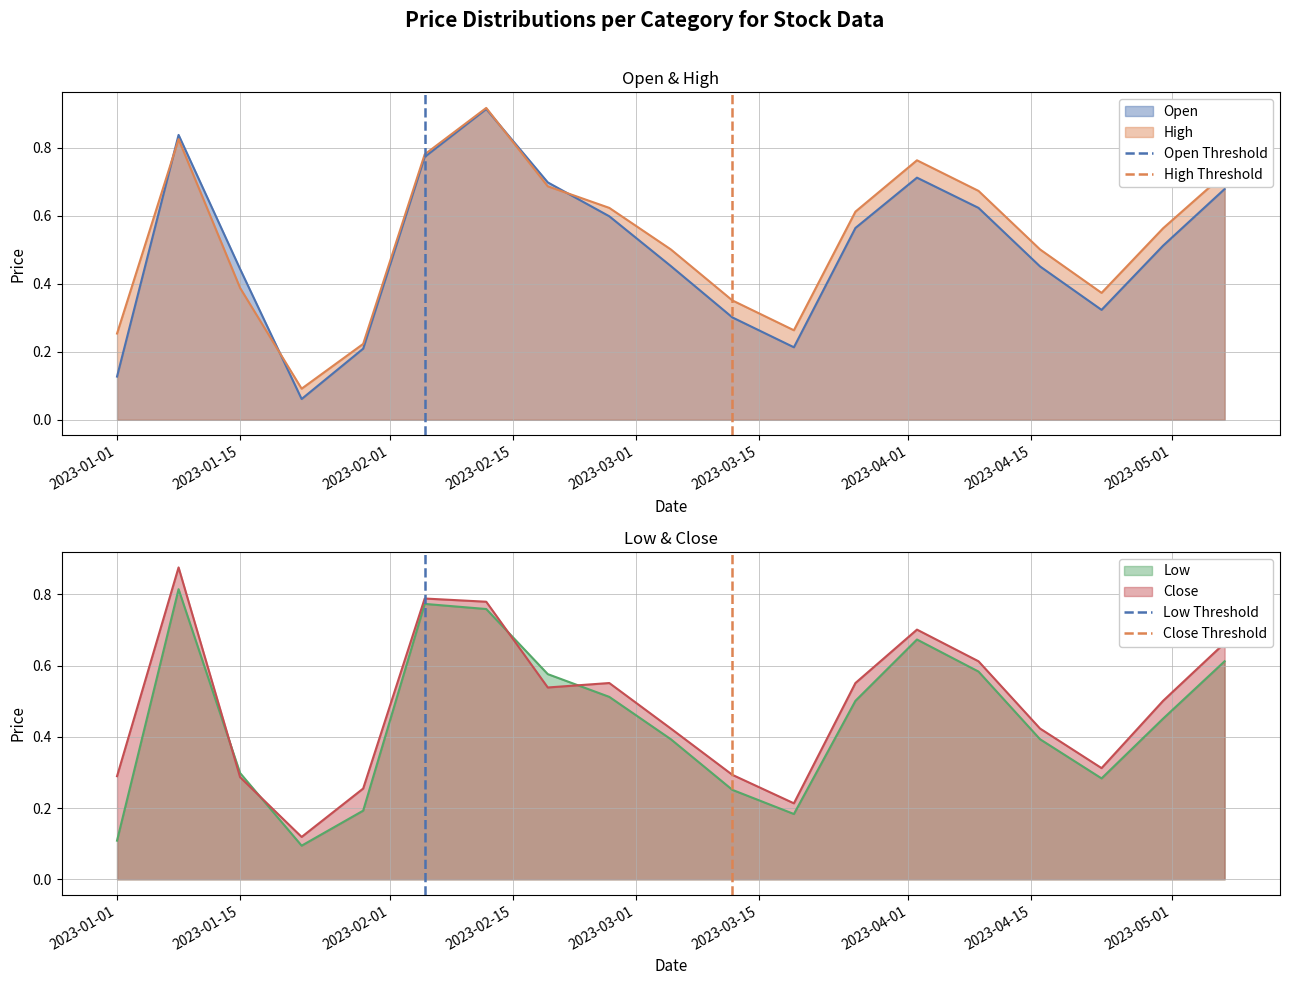

Which series has the widest spread of values?

Open Threshold